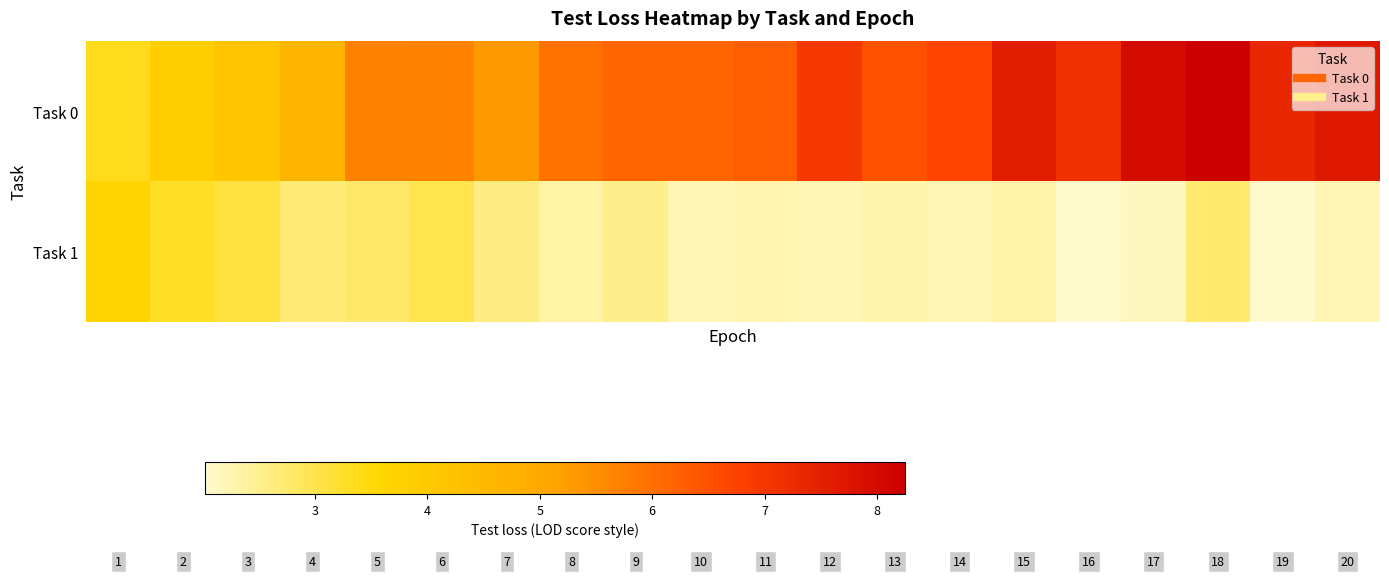

Reading left to right, what are all the values shown in this chart?

Task 0: 3.4	3.9	4.1	4.6	5.7	5.7	5.3	5.9	6.2	6.1	6.3	7.0	6.5	6.7	7.6	7.2	8.0	8.3	7.3	7.7
Task 1: 3.7	3.3	3.1	2.7	2.8	3.0	2.6	2.3	2.5	2.2	2.2	2.2	2.3	2.2	2.3	2.0	2.1	2.7	2.0	2.2